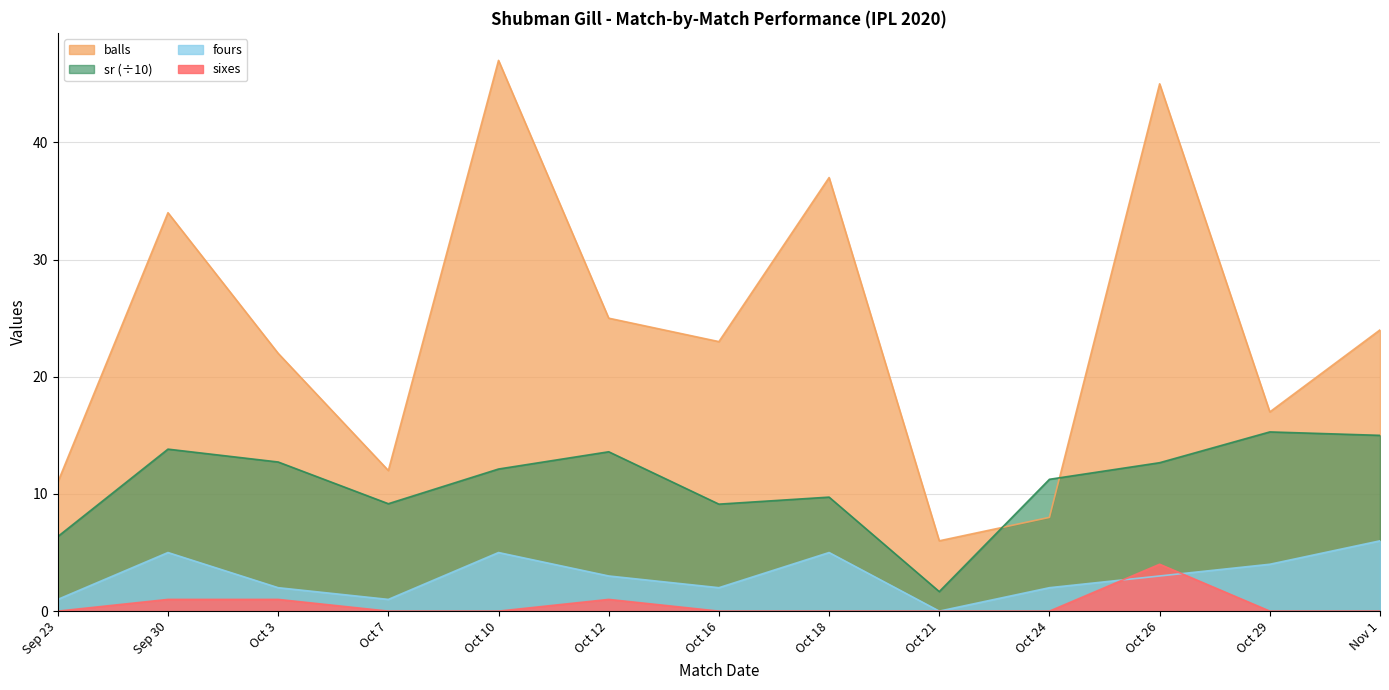

Rank the categories by sr value from highest to lowest.

Oct 29, Nov 1, Sep 30, Oct 12, Oct 3, Oct 26, Oct 10, Oct 24, Oct 18, Oct 7, Oct 16, Sep 23, Oct 21